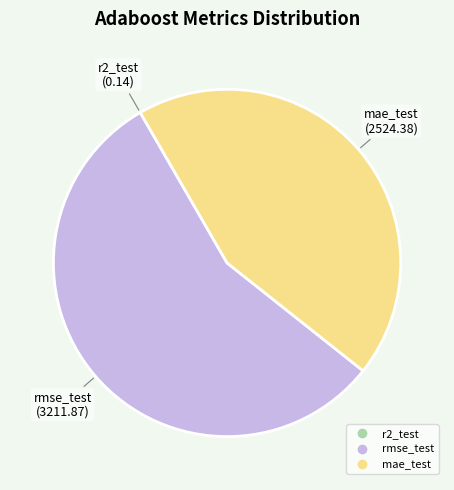

Which category accounts for the majority?

rmse_test